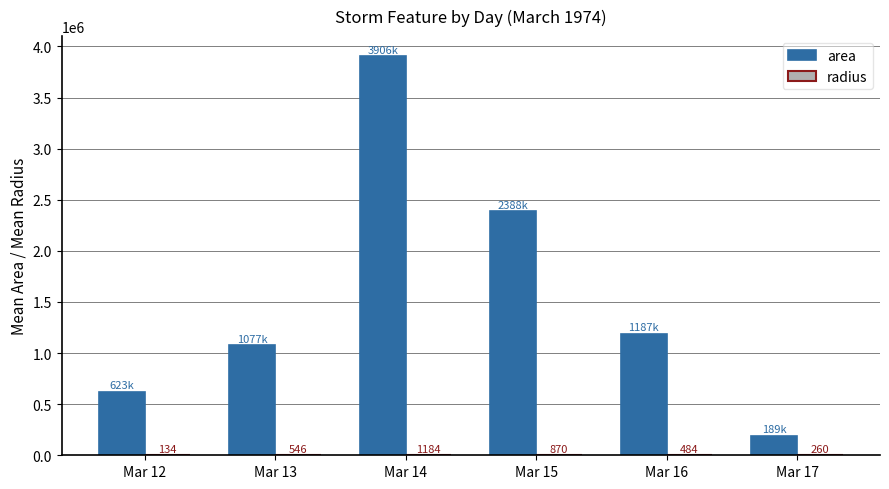

At which label does area first exceed 1186875?

Mar 14